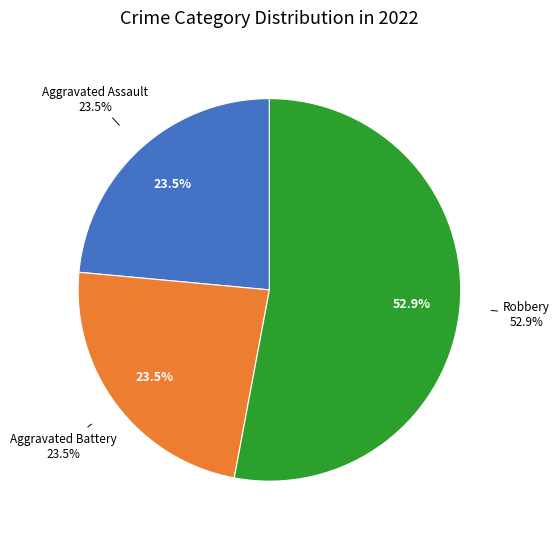

What percentage is the Aggravated Battery slice, to the nearest percent?

24%